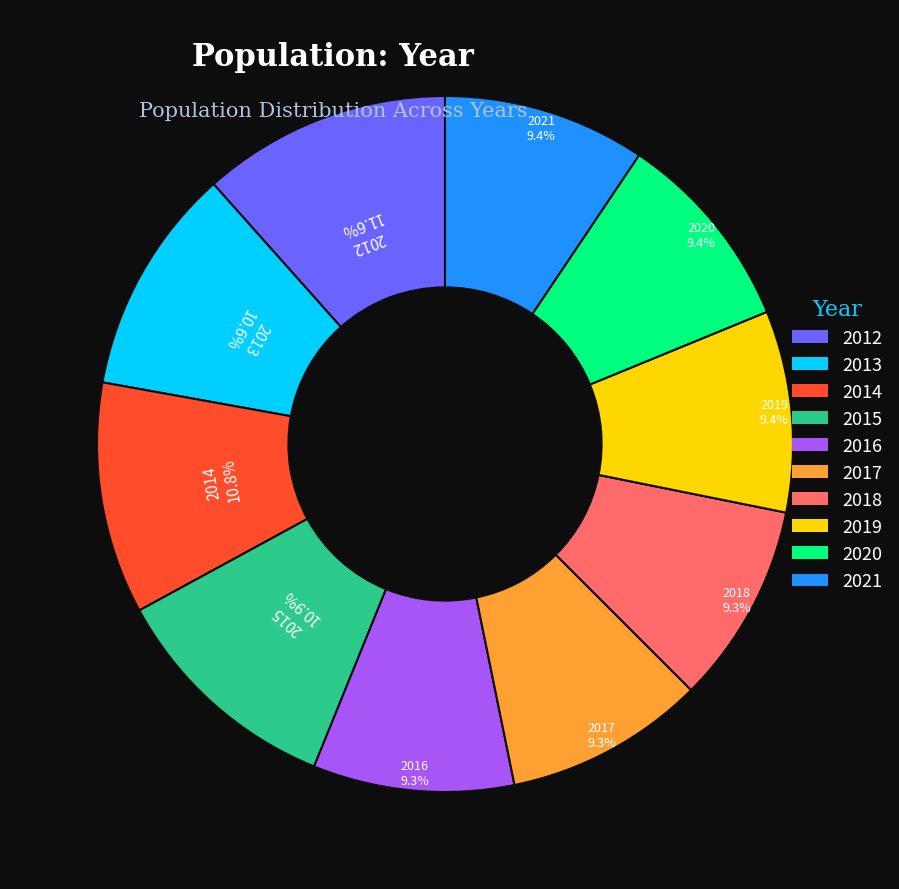

Which has a higher value, 2016 or 2014?

2014